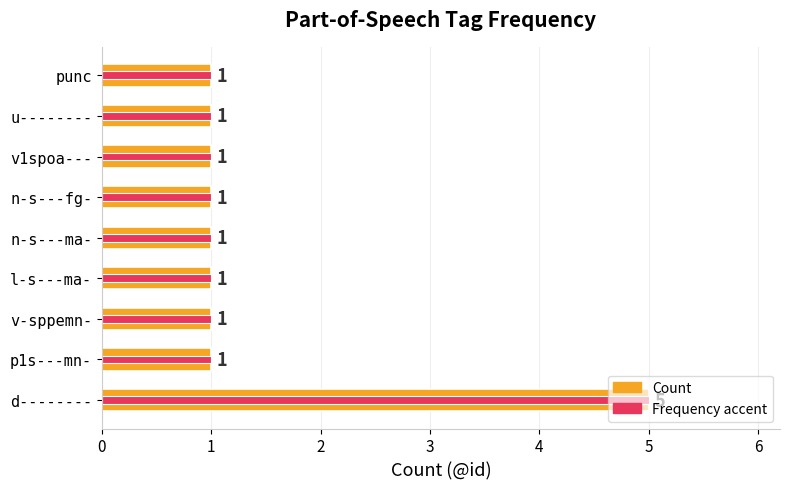

Reading left to right, extract all data points from this chart.

Count: 5	1	1	1	1	1	1	1	1
Frequency accent: 5	1	1	1	1	1	1	1	1